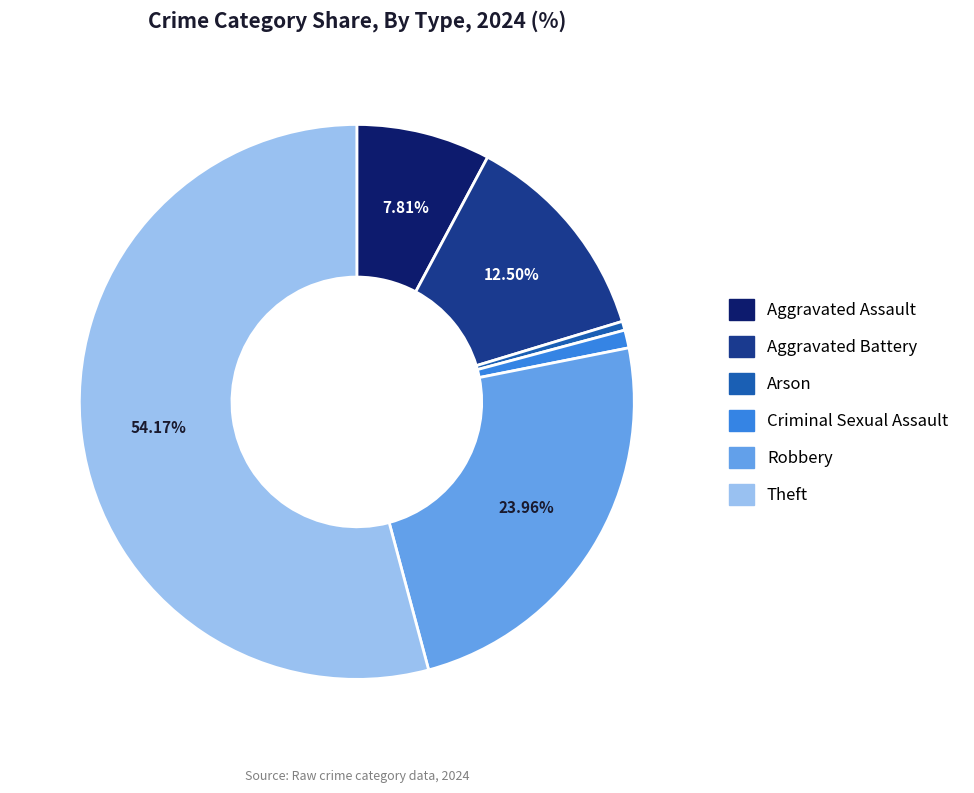

Which slice is the largest?

Theft